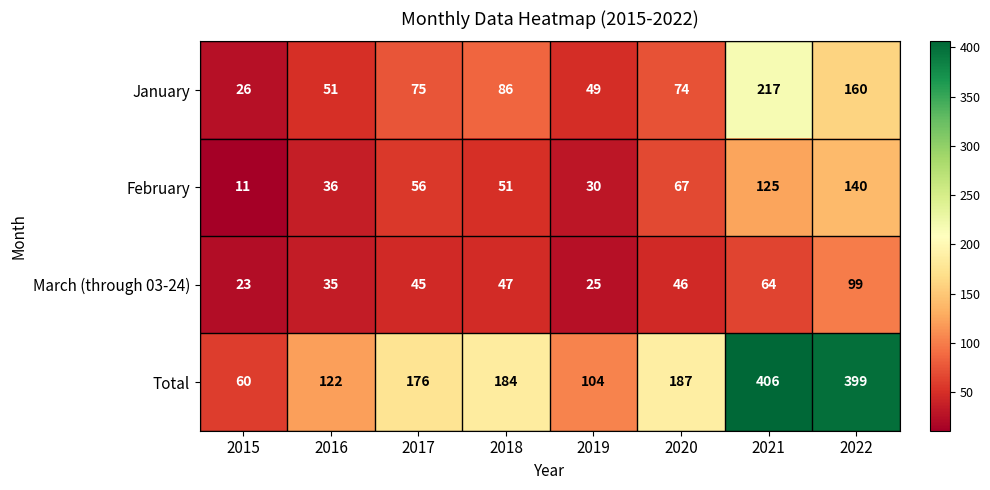

The value of March (through 03-24) at 2020 is 31. True or false?

False